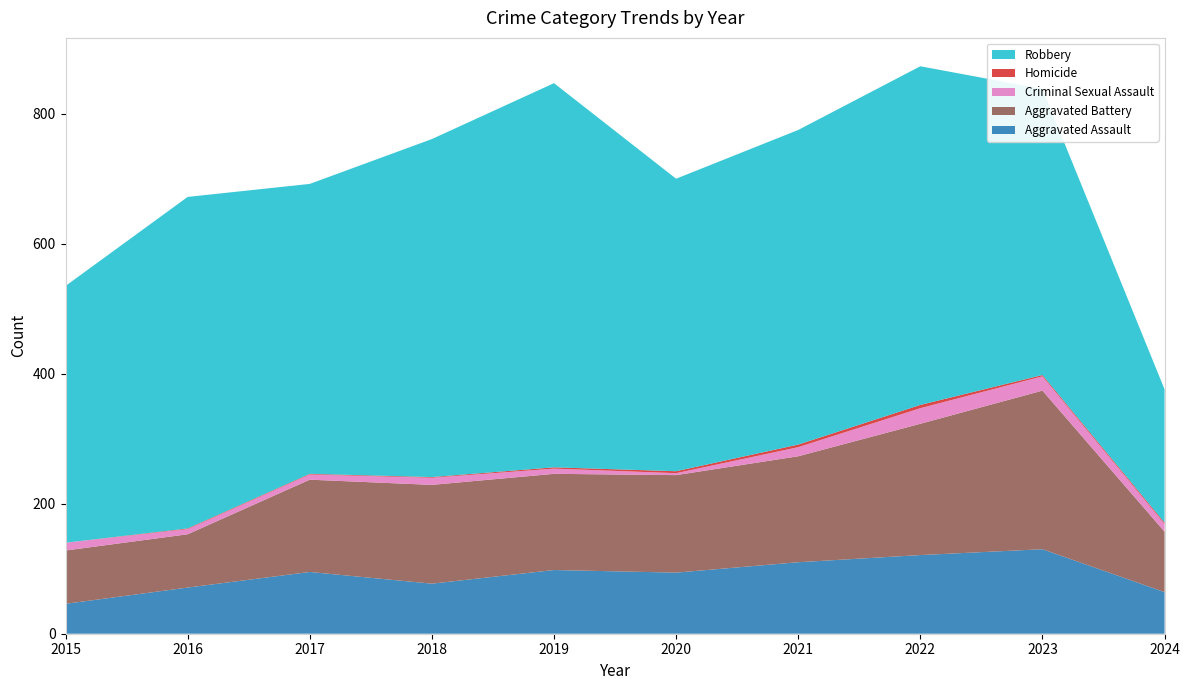

Reading left to right, extract all data points from this chart.

Aggravated Assault: 46	71	95	77	98	94	110	121	130	64
Aggravated Battery: 82	82	142	152	148	150	163	202	244	93
Criminal Sexual Assault: 12	8	8	11	8	3	14	24	22	12
Homicide: 0	1	1	1	2	3	4	5	2	2
Robbery: 395	510	446	520	591	450	484	521	440	205